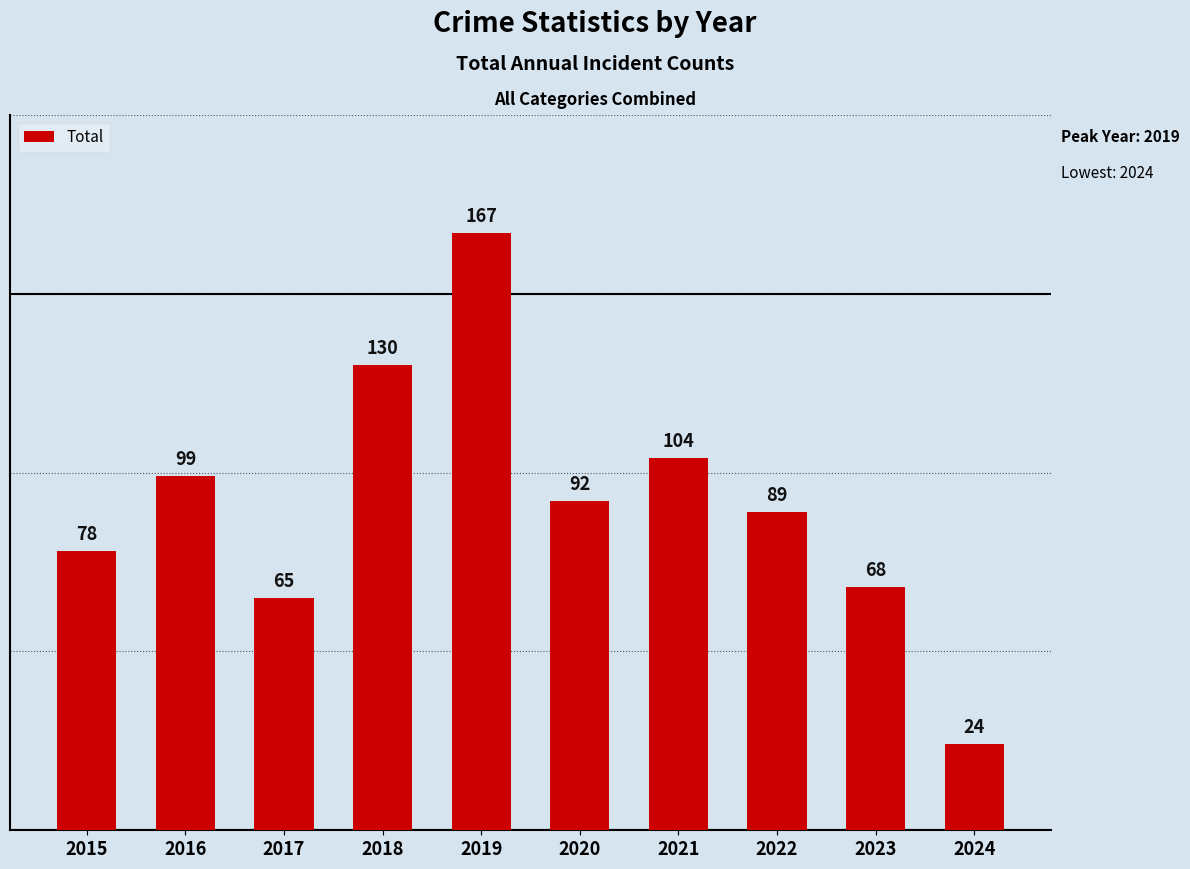

The chart shows a value of 92 at 2020. True or false?

True